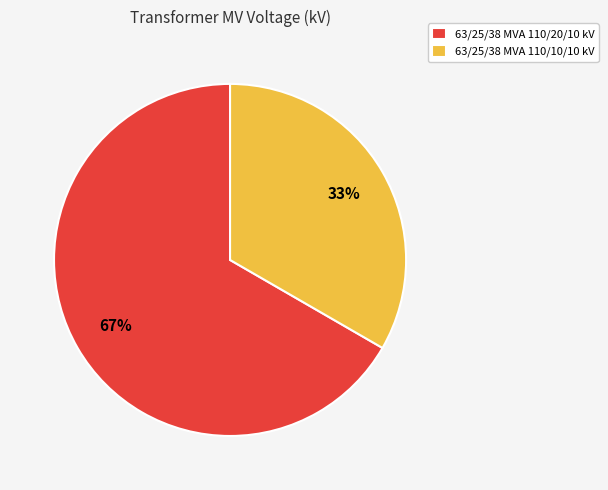

Which category has the smallest portion of the pie?

63/25/38 MVA 110/10/10 kV